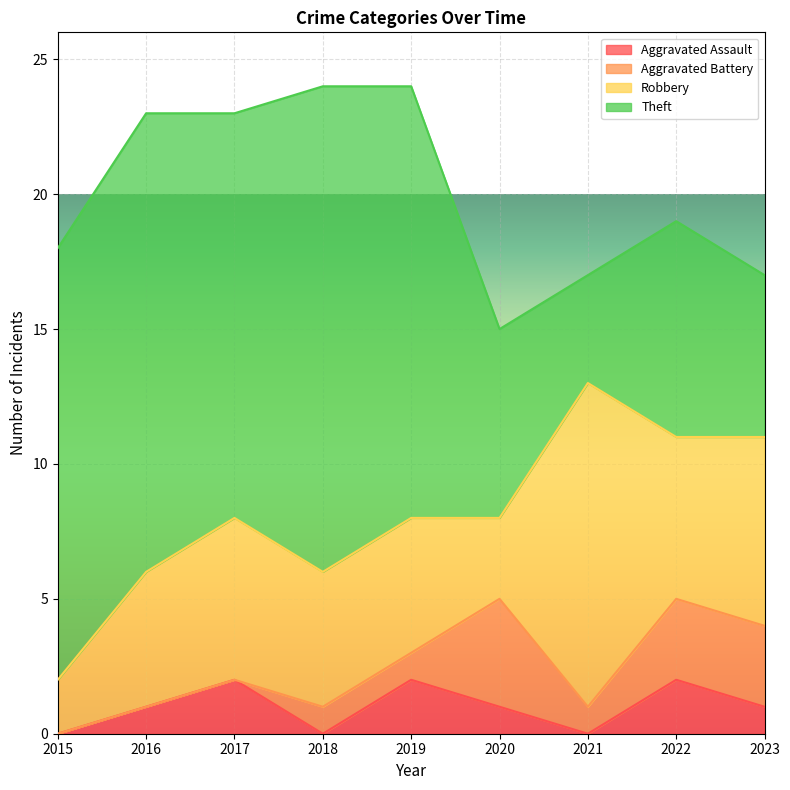

In Aggravated Assault, how many points are higher than both neighbors (excluding endpoints)?

3